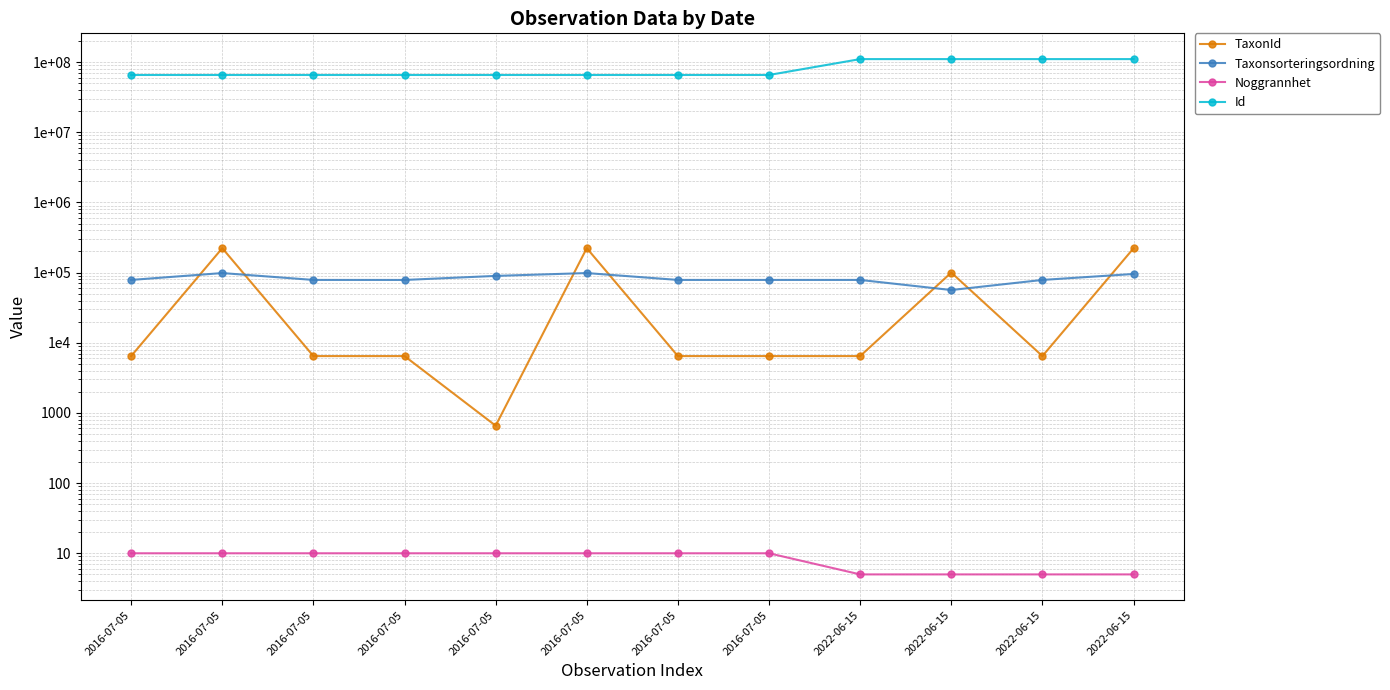

What are all the series names shown in the legend?

TaxonId, Taxonsorteringsordning, Noggrannhet, Id